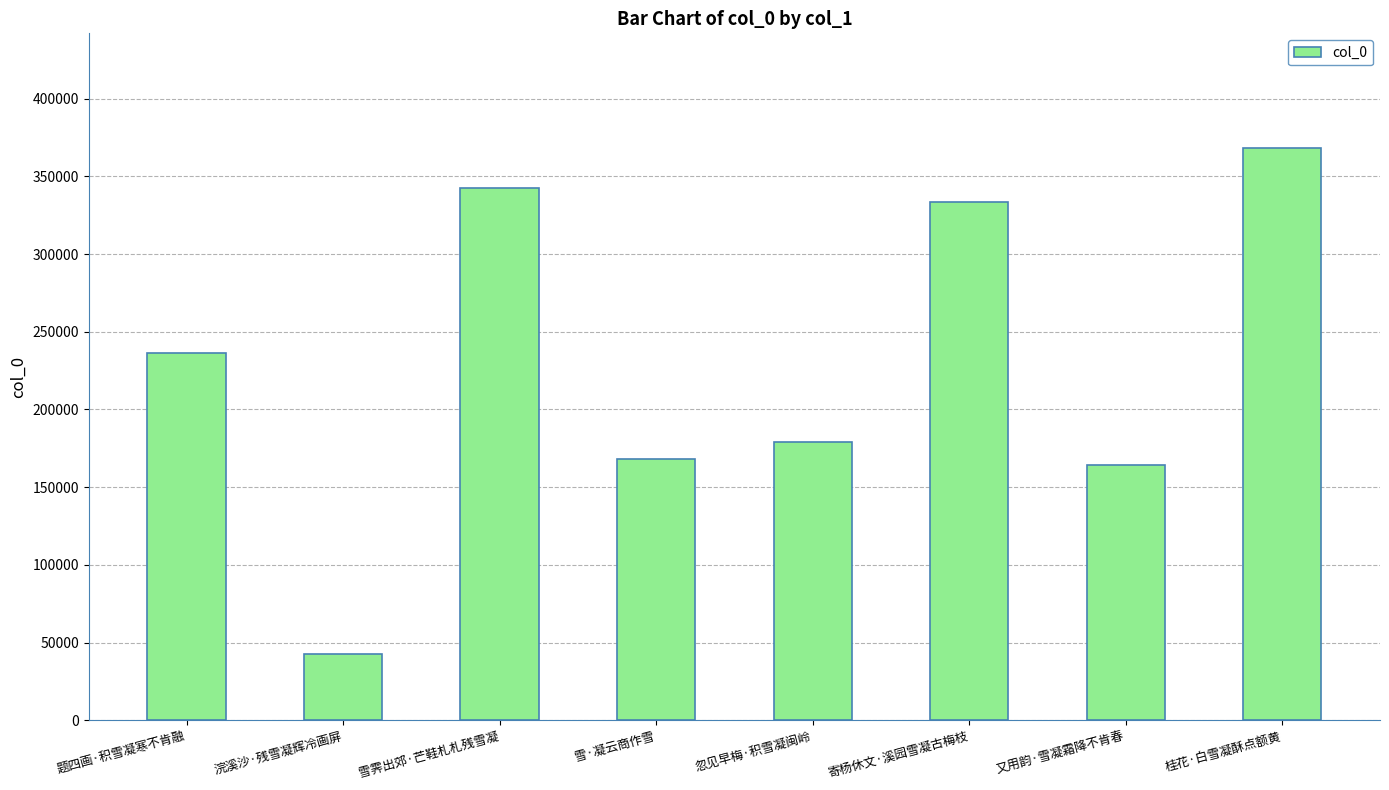

The value at 忽见早梅·积雪凝闽岭 is 178997. True or false?

True